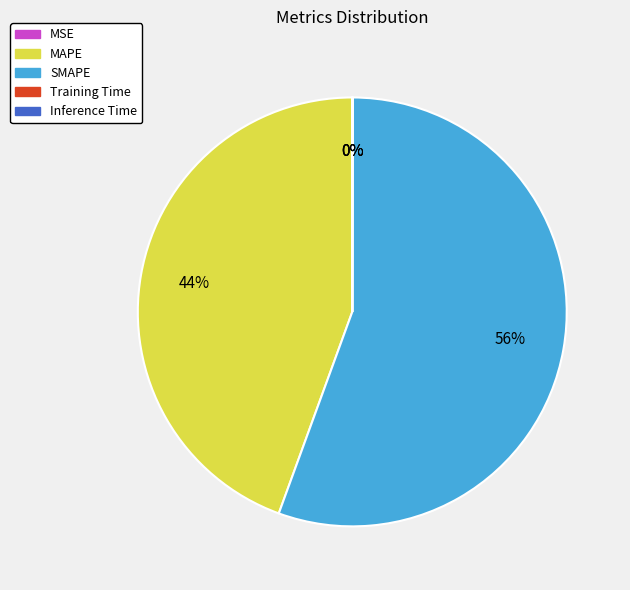

Which slice is the largest?

SMAPE